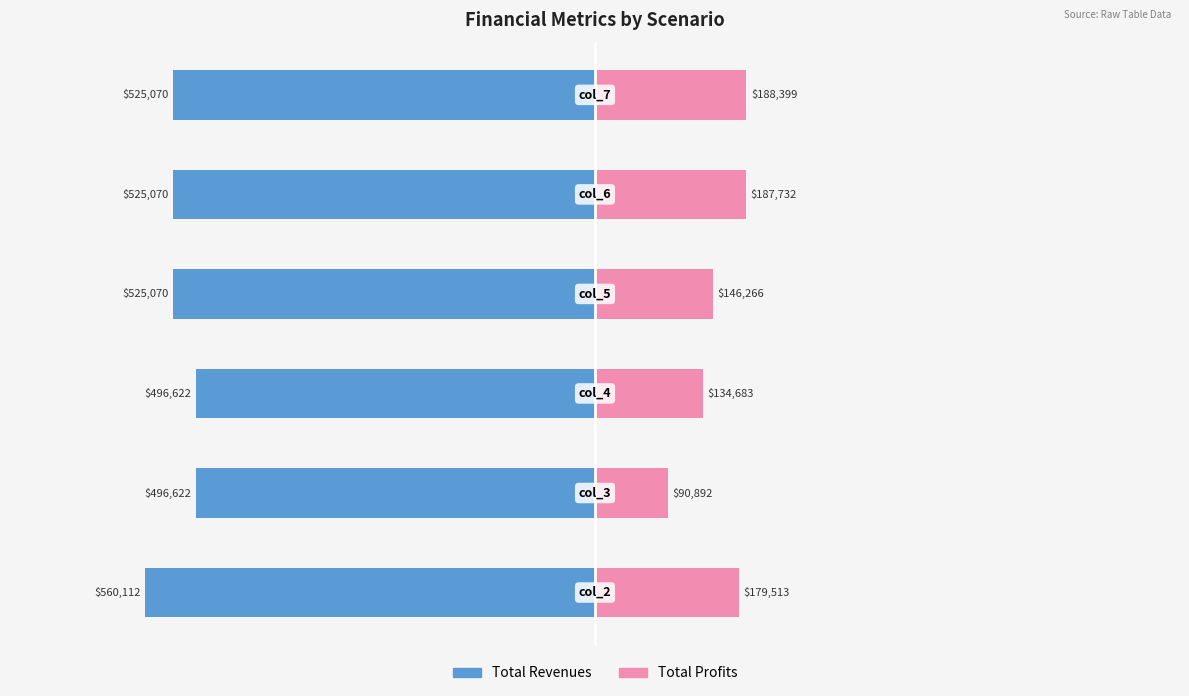

Between 5 and 4, which is larger?

5